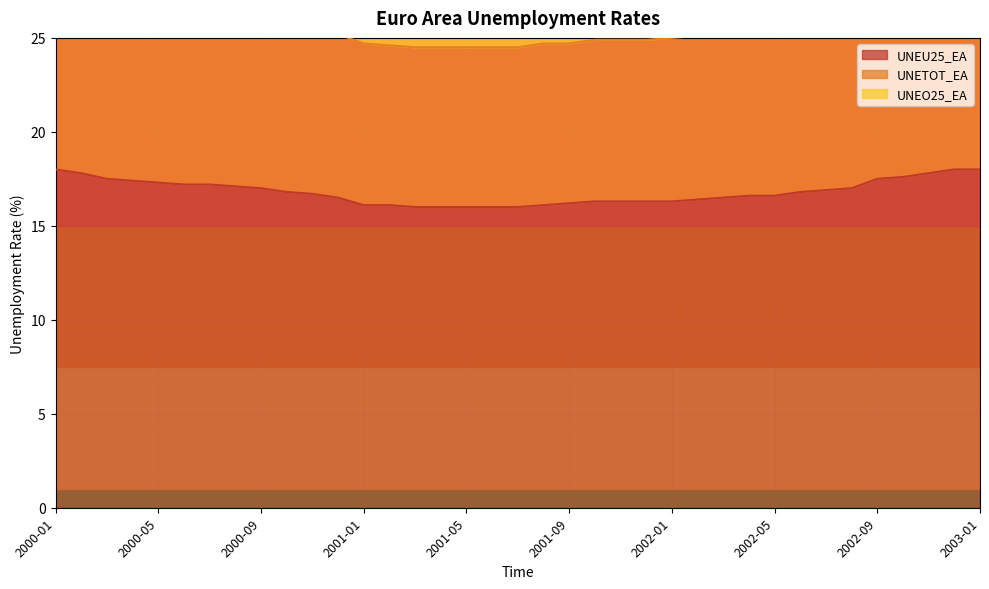

At 2003-01, list the series in order from smallest to largest.

UNEU25_EA, UNETOT_EA